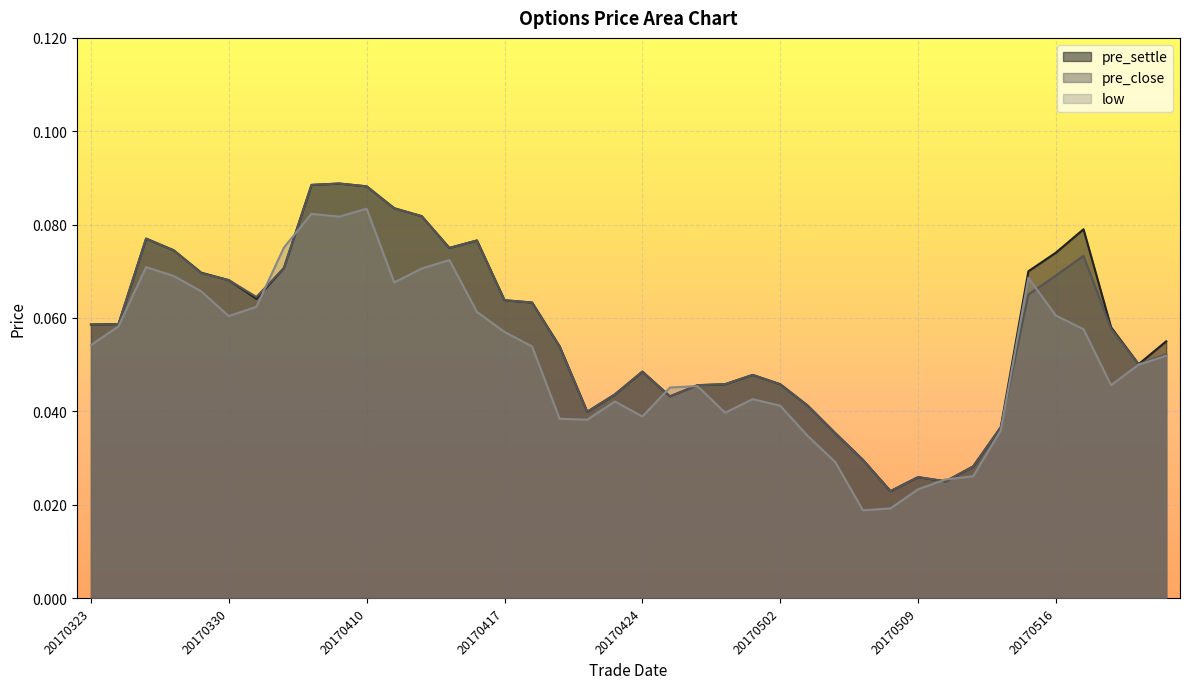

At which category is the sum across all series the highest?

20170410